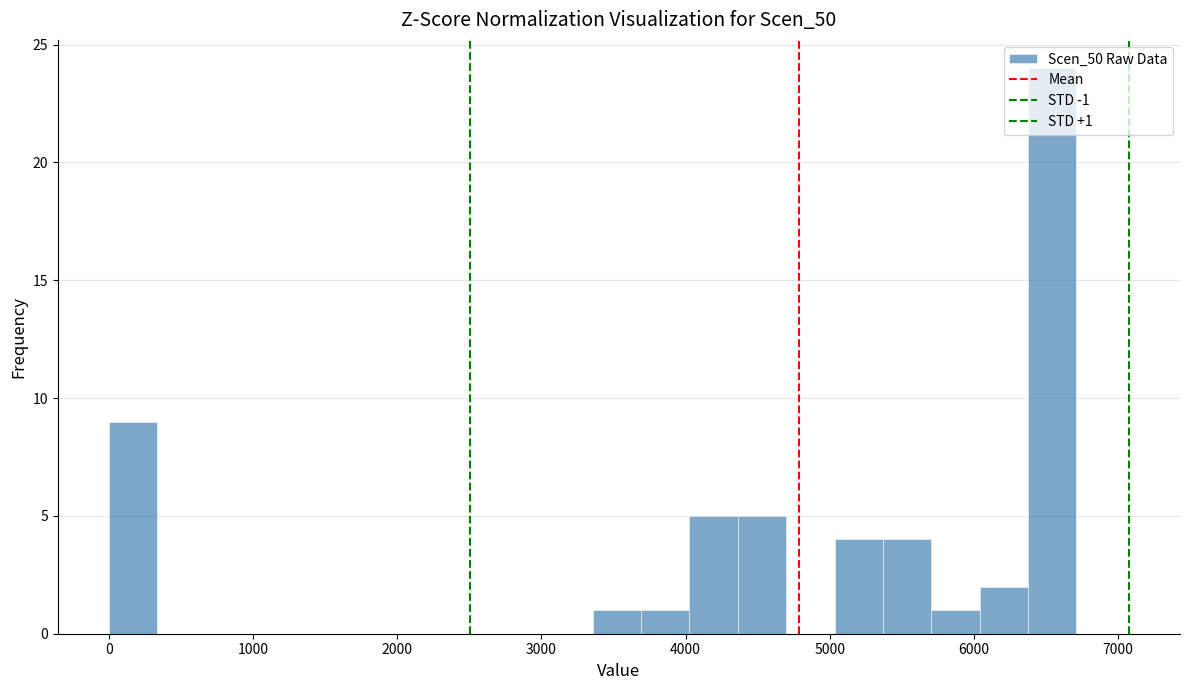

Around what value on the x-axis is the tallest bar? Give the approximate position of its centre, as read against the axis.

6500